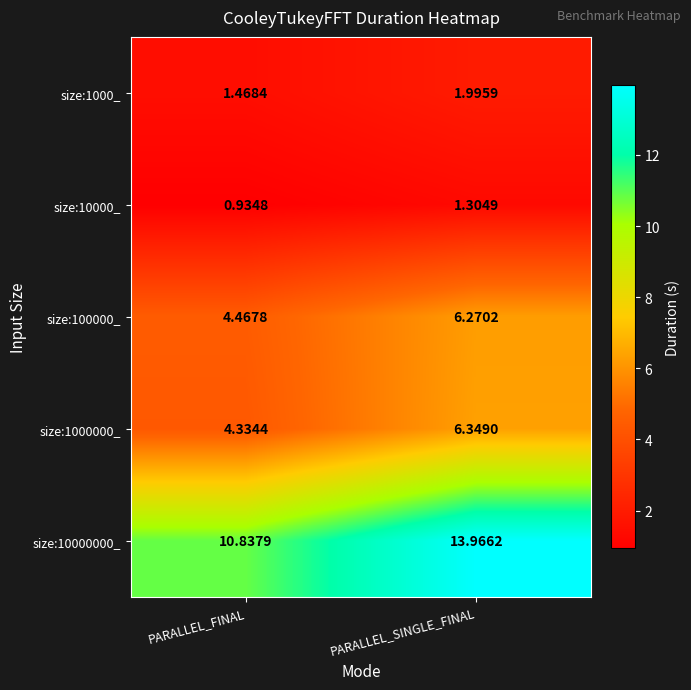

Where does the size:10000_ series first go above 1?

PARALLEL_SINGLE_FINAL